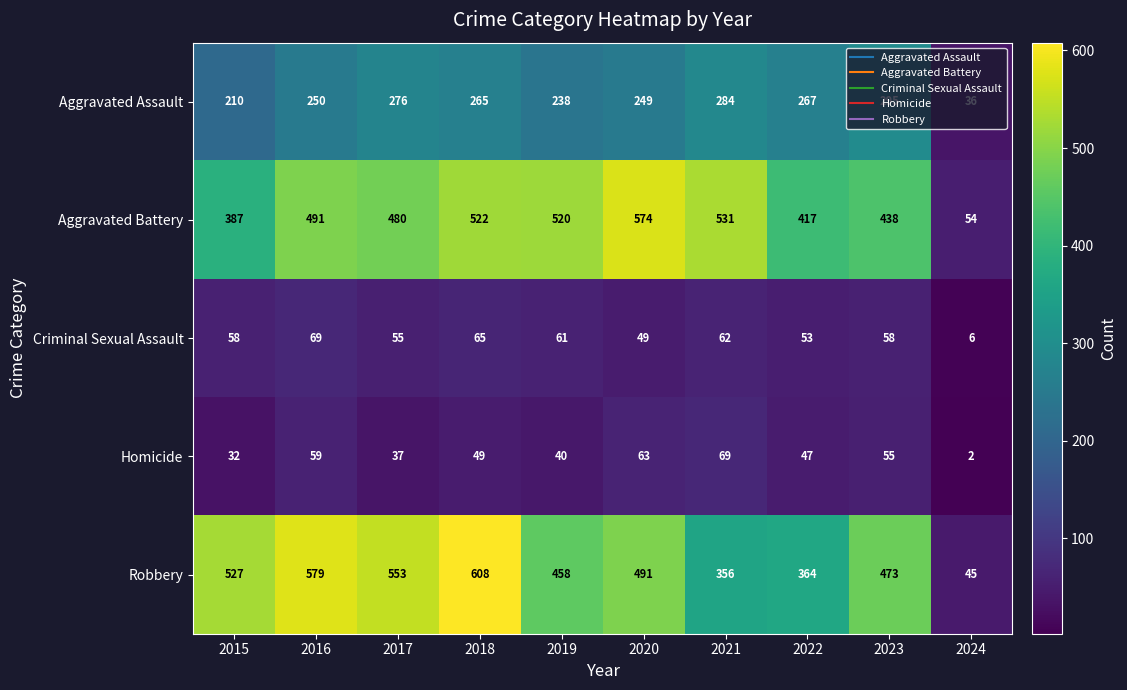

Which category has the lowest value in the Homicide series?

2024